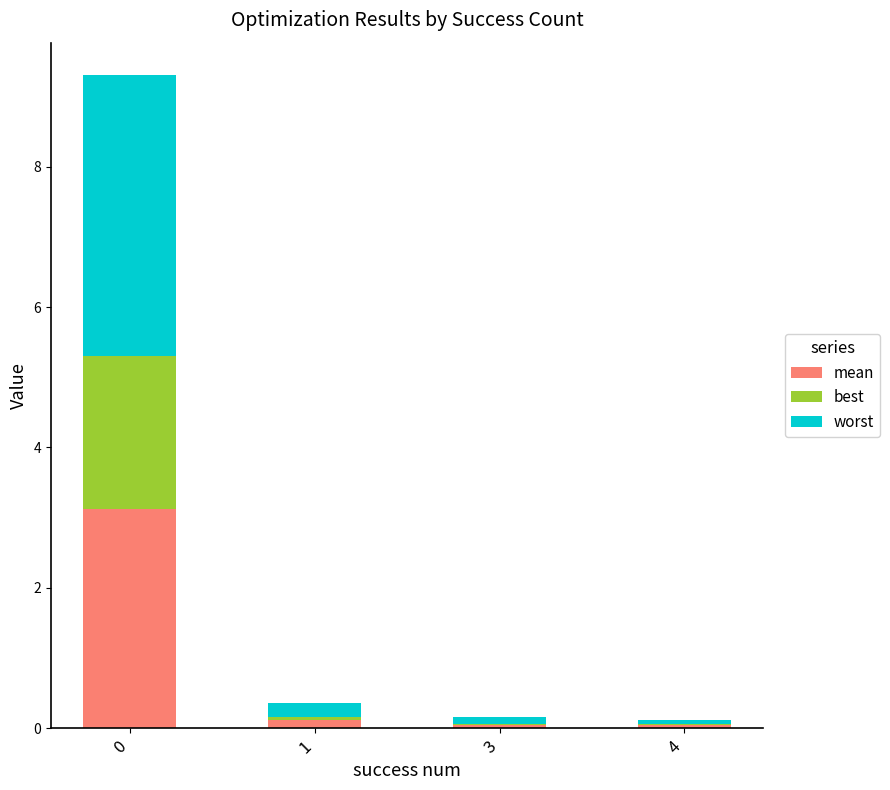

What are all the series names shown in the legend?

mean, best, worst